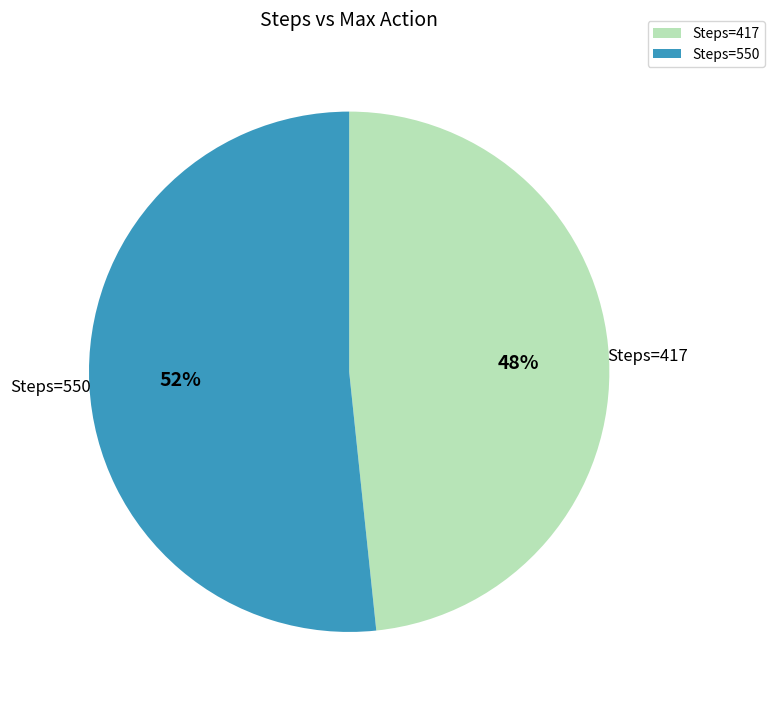

Combined, do Steps=550 and Steps=417 account for over 50%?

Yes